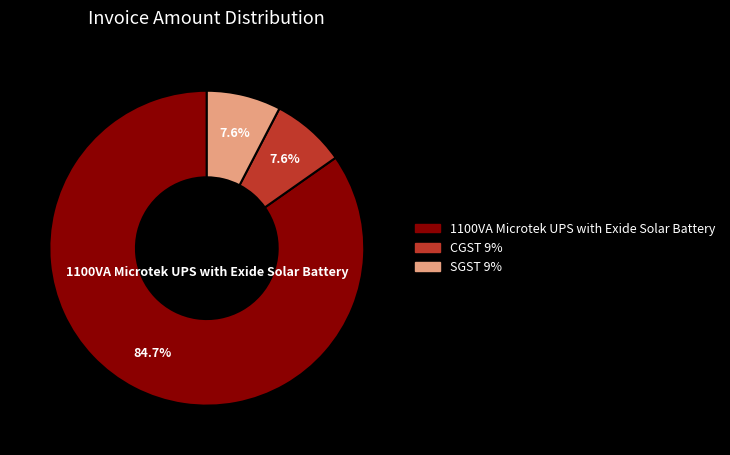

Which category accounts for the majority?

1100VA Microtek UPS with Exide Solar Battery